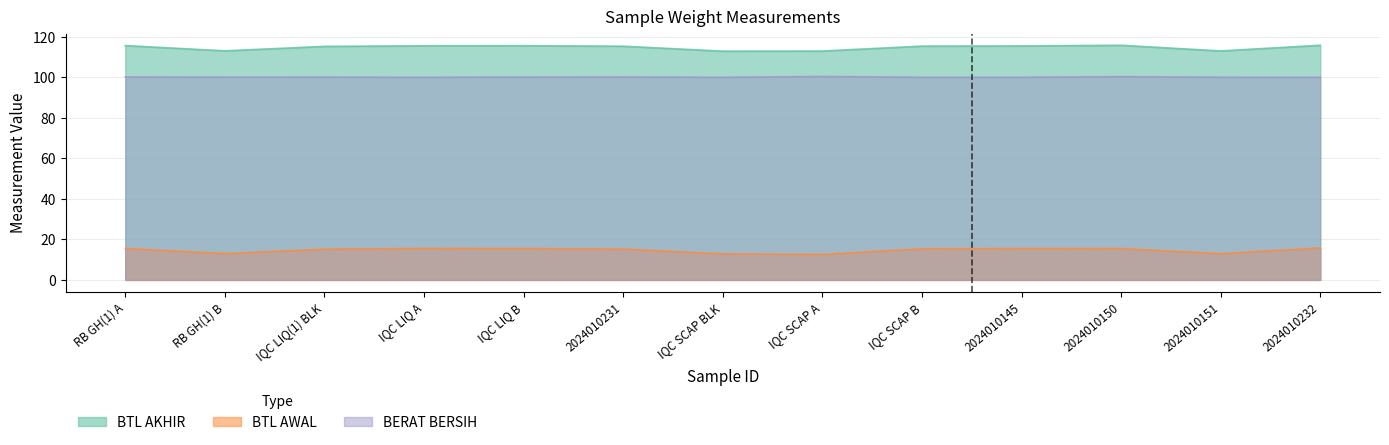

Rank the series at 2024010231 from highest to lowest value.

BTL AKHIR, BERAT BERSIH, BTL AWAL